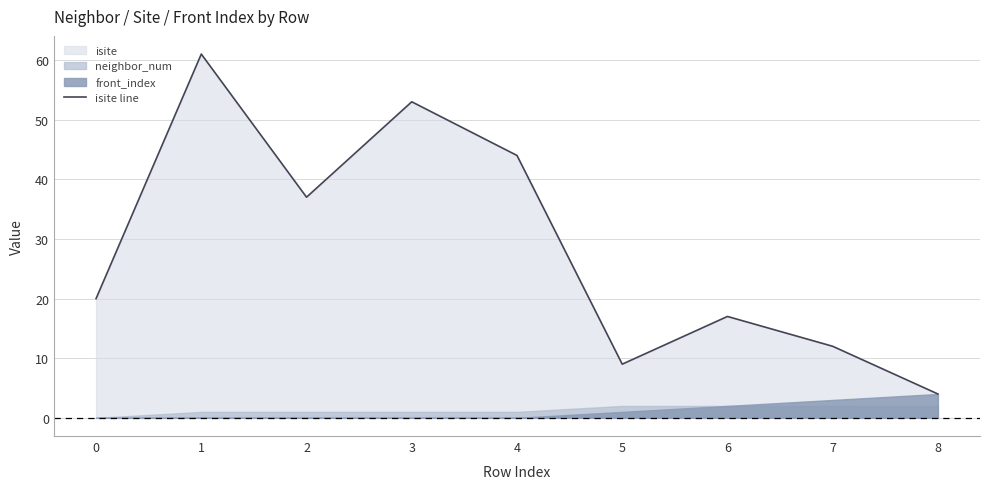

Where does the data first go above 20?

1